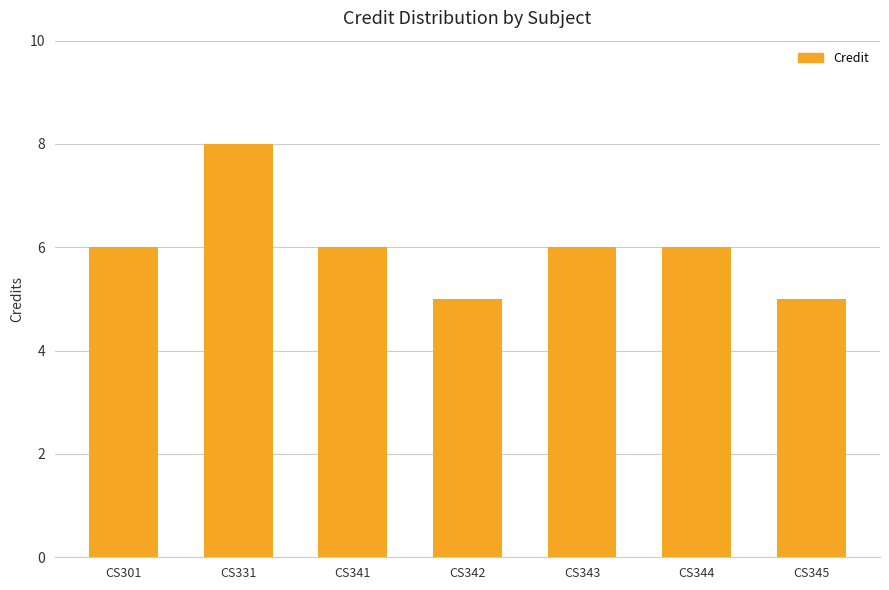

What is the average value?

6